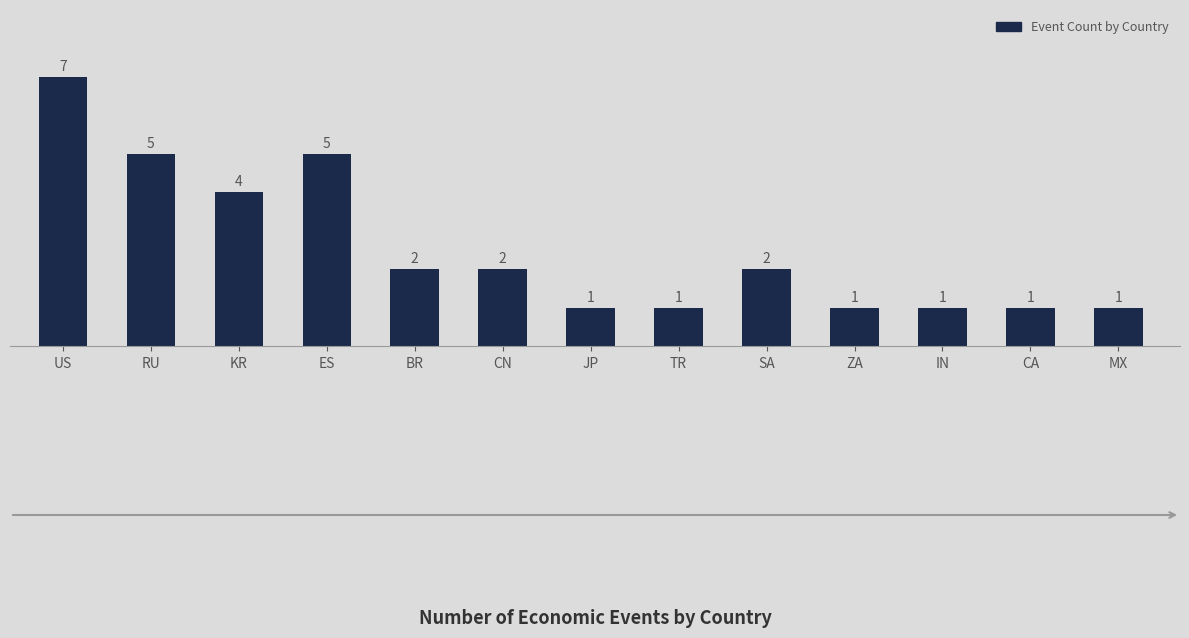

What is the label of the 11th bar from the left?

IN